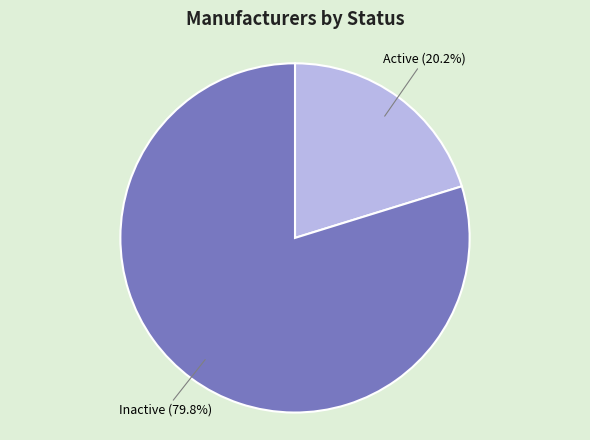

To the nearest percent, what portion does Active represent?

20%